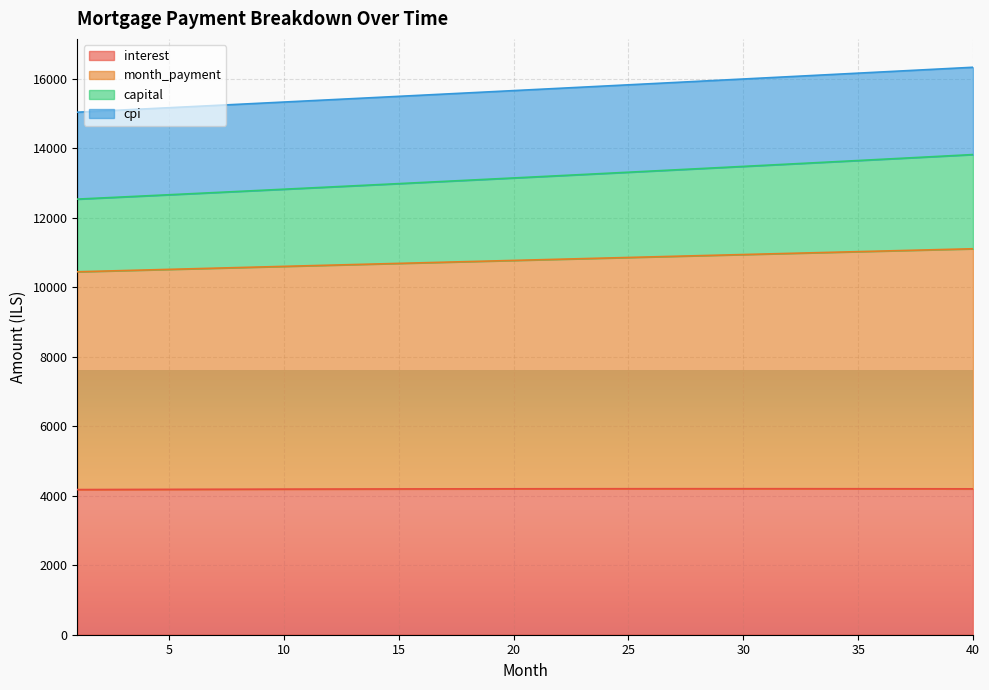

Does the chart display data point markers on the line(s)?

No